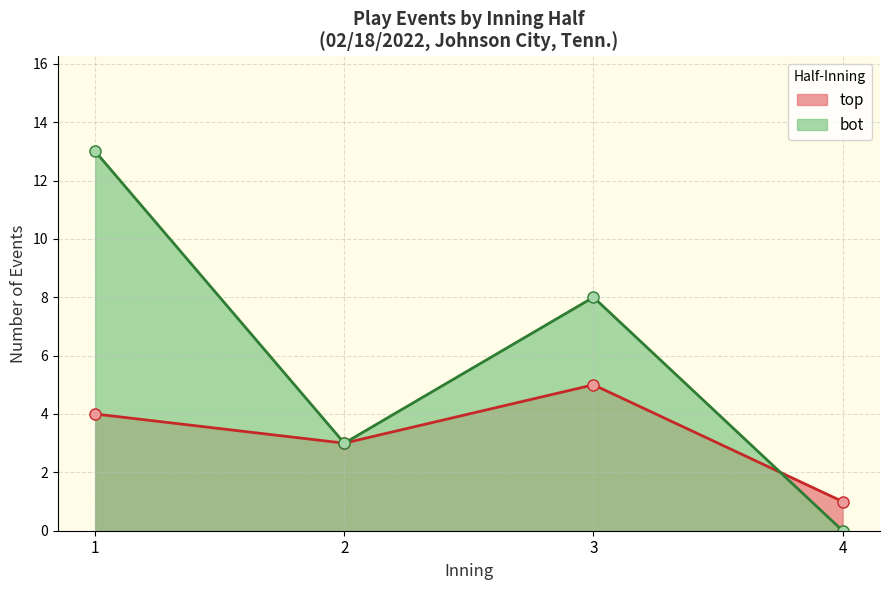

Between which two adjacent categories do top and bot first intersect?

3 and 4